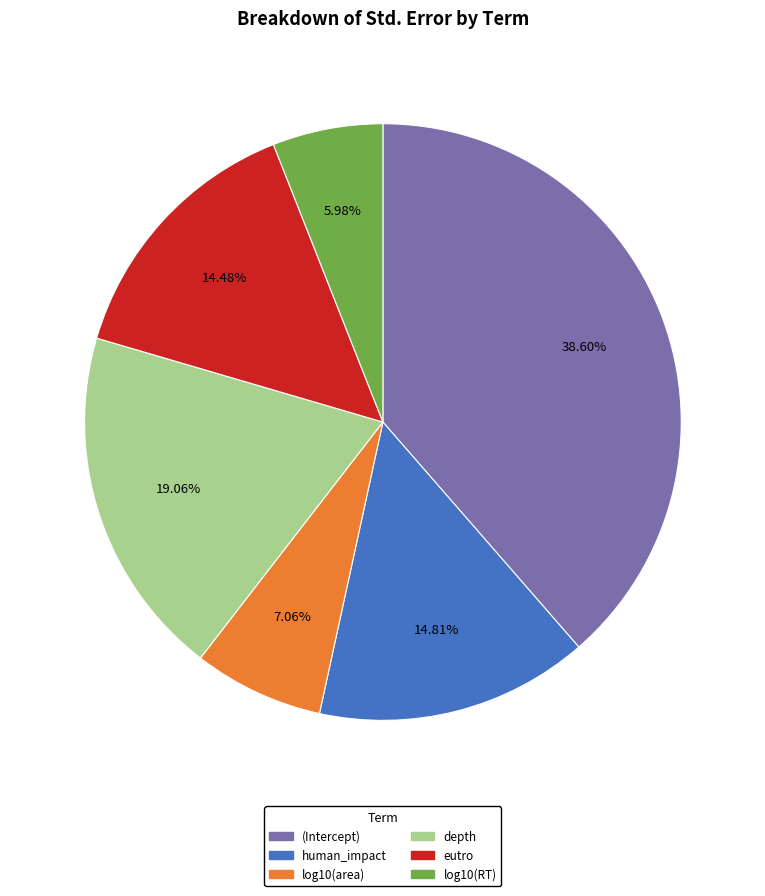

To the nearest percent, what is the combined percentage of log10(area) and log10(RT)?

13%